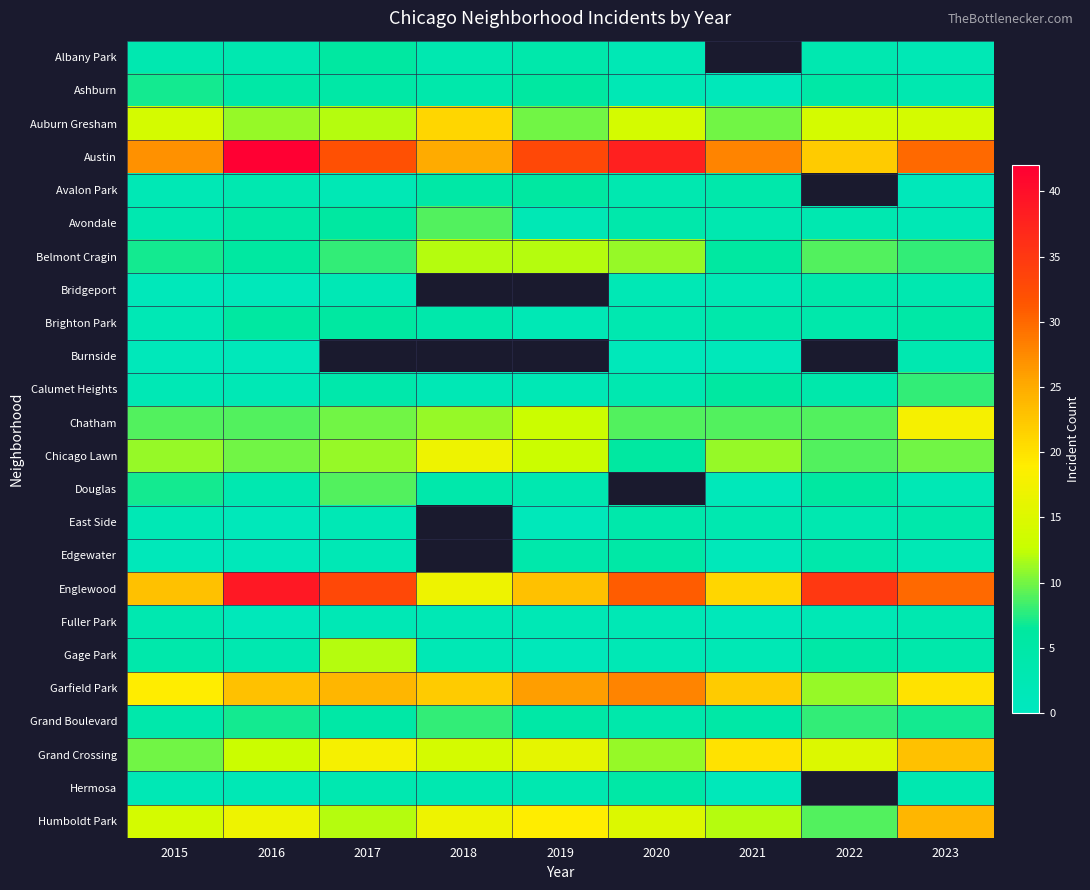

List the series in order of their peak value, lowest first.

Burnside, Fuller Park, Bridgeport, East Side, Edgewater, Hermosa, Albany Park, Avalon Park, Brighton Park, Ashburn, Calumet Heights, Grand Boulevard, Avondale, Douglas, Belmont Cragin, Gage Park, Chicago Lawn, Chatham, Auburn Gresham, Grand Crossing, Humboldt Park, Garfield Park, Englewood, Austin